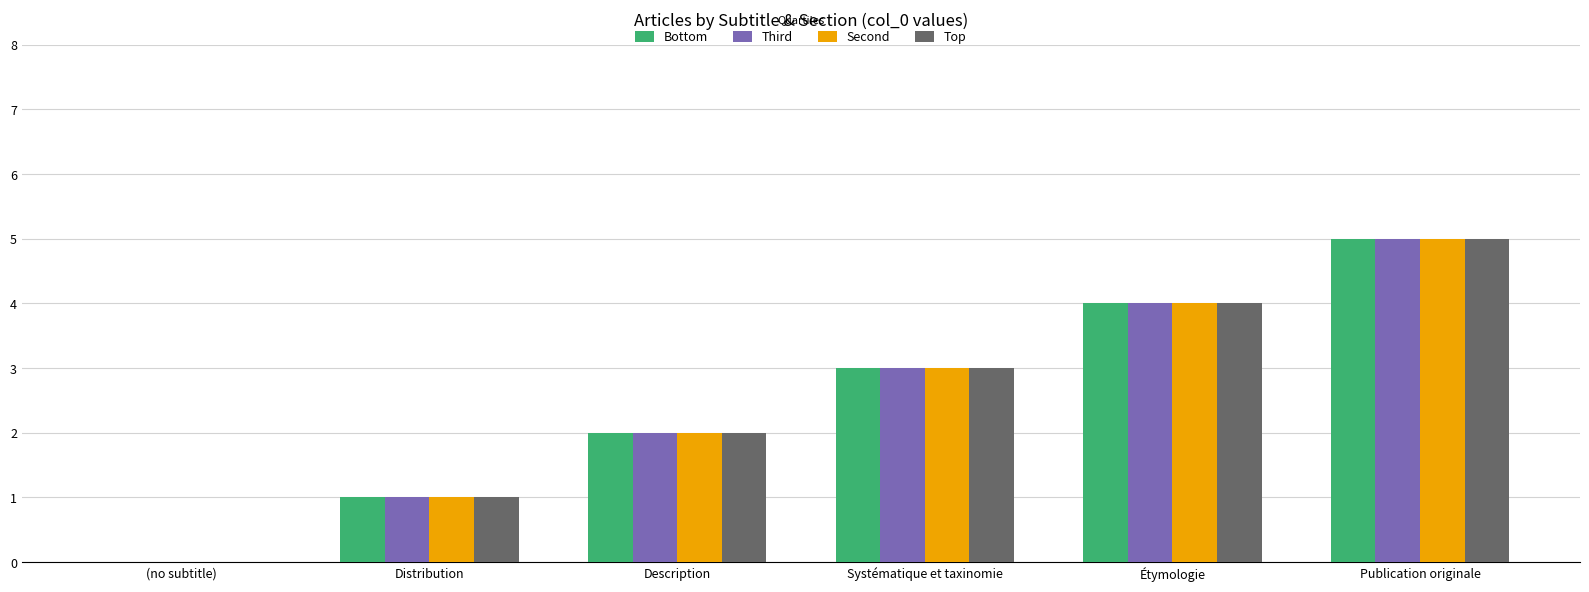

How many values in Third are above zero?

5